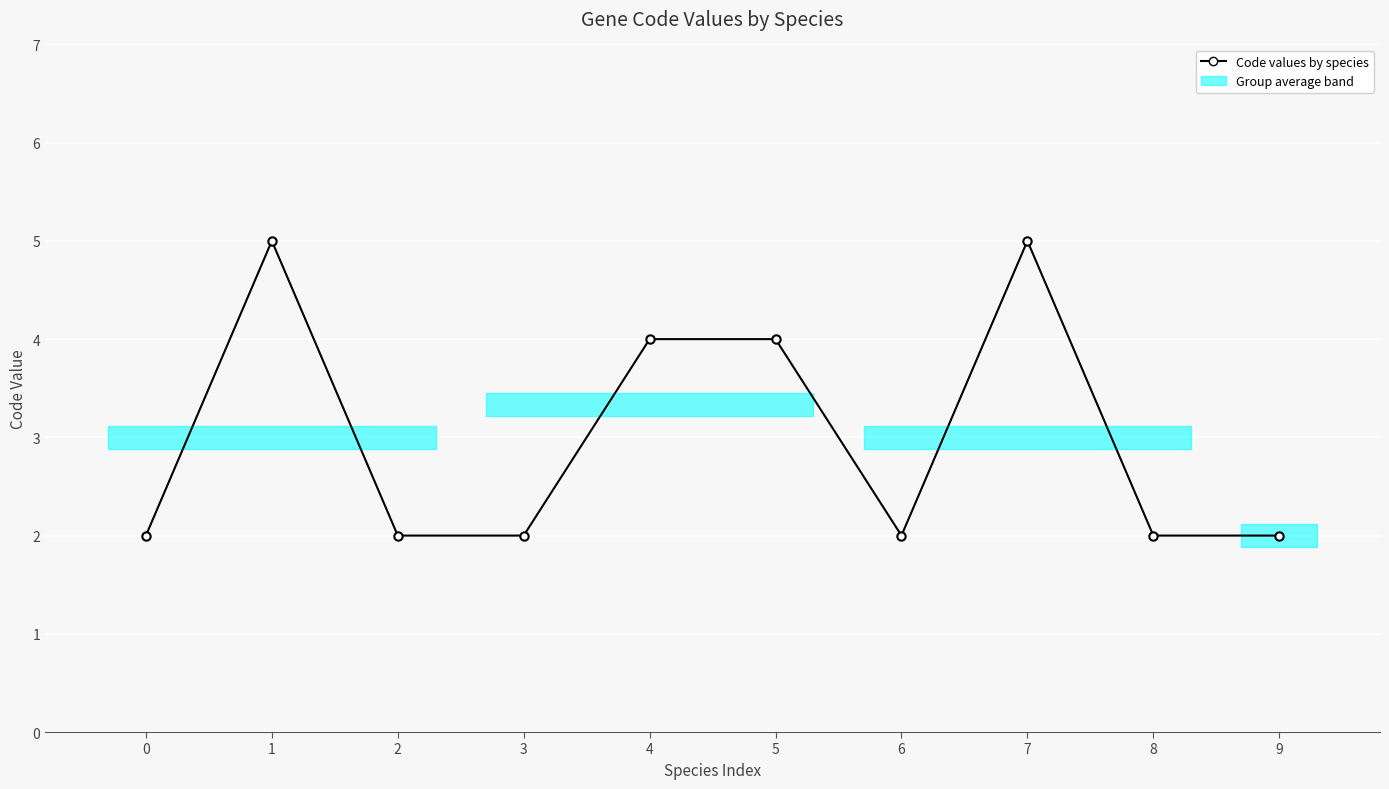

What is the sum of the values at 4 and 5?

8